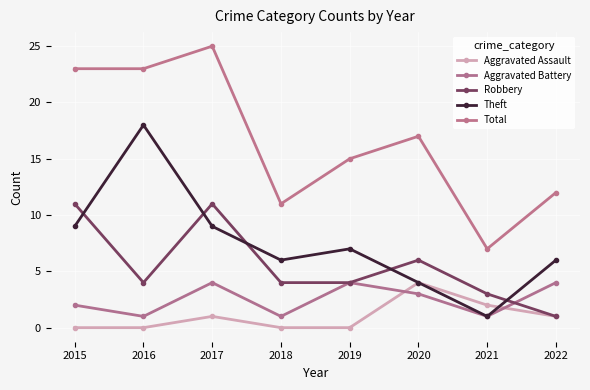

Is the value of Aggravated Battery at 2021 greater than the value of Robbery at 2021?

No